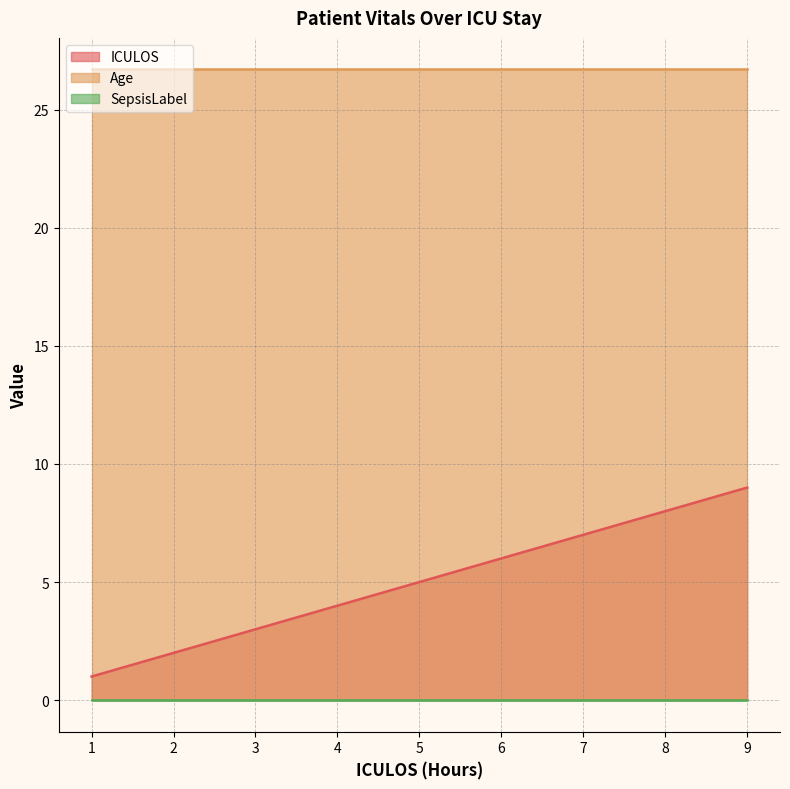

How many lines are shown in the chart?

3